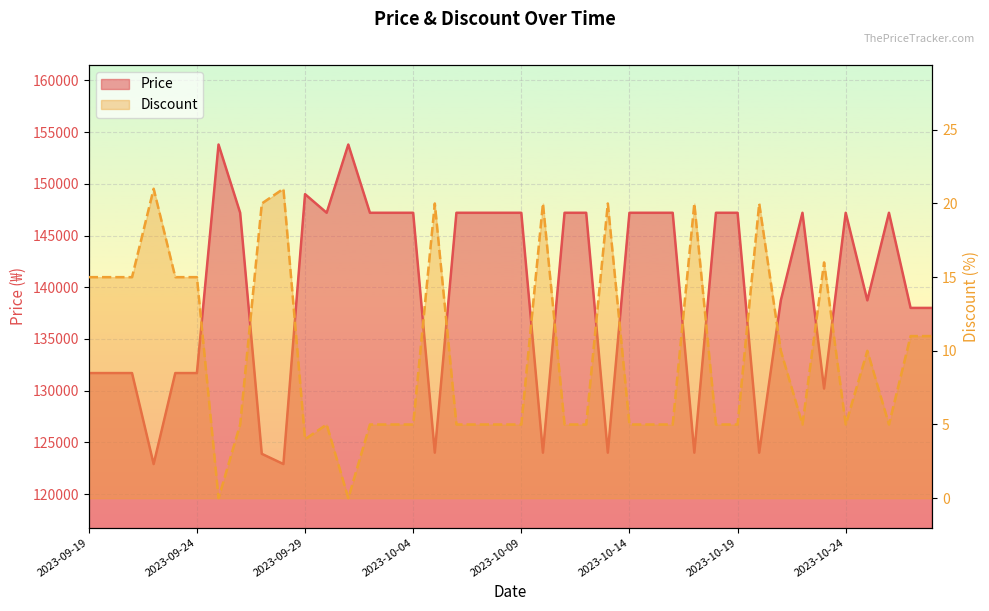

In Discount, how many points are higher than both neighbors (excluding endpoints)?

10